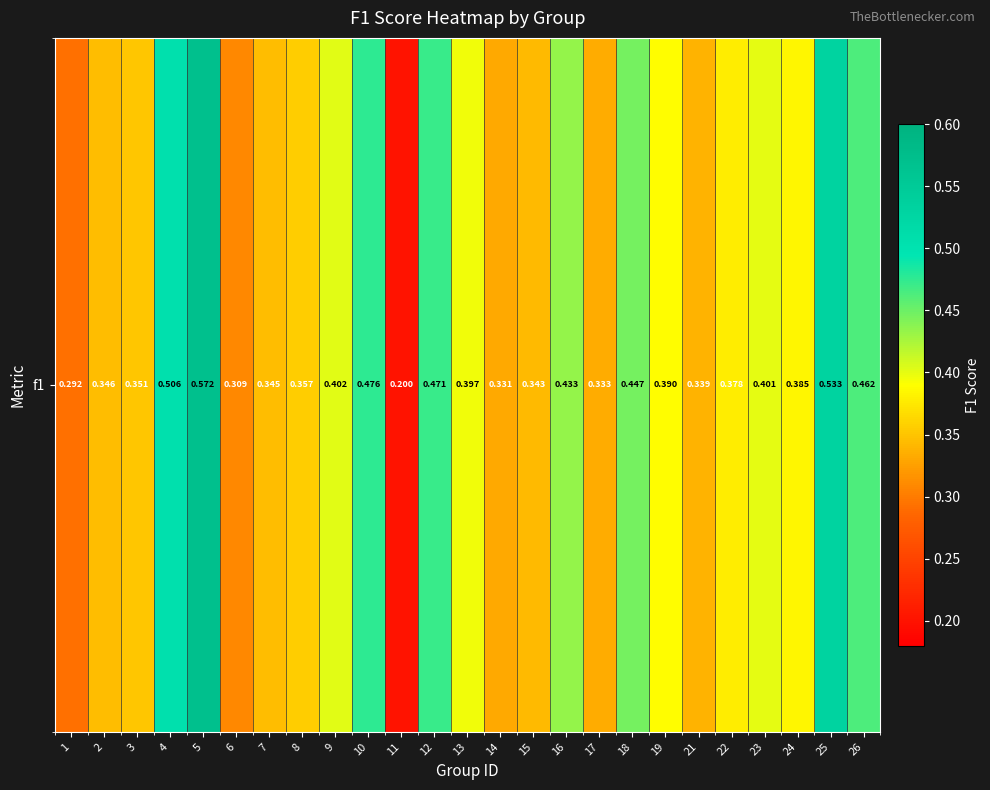

Rank the categories by value from lowest to highest.

11, 1, 6, 14, 17, 21, 15, 7, 2, 3, 8, 22, 24, 19, 13, 23, 9, 16, 18, 26, 12, 10, 4, 25, 5